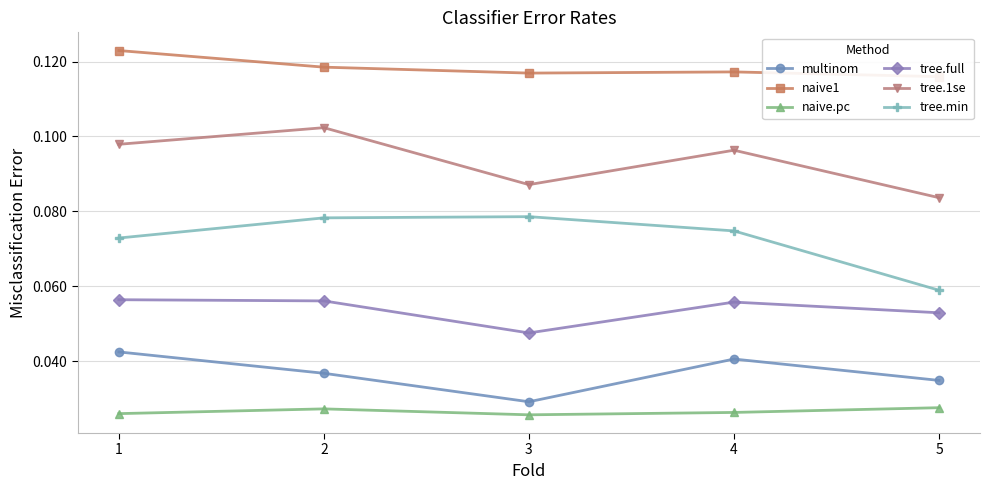

How many lines are shown in the chart?

6